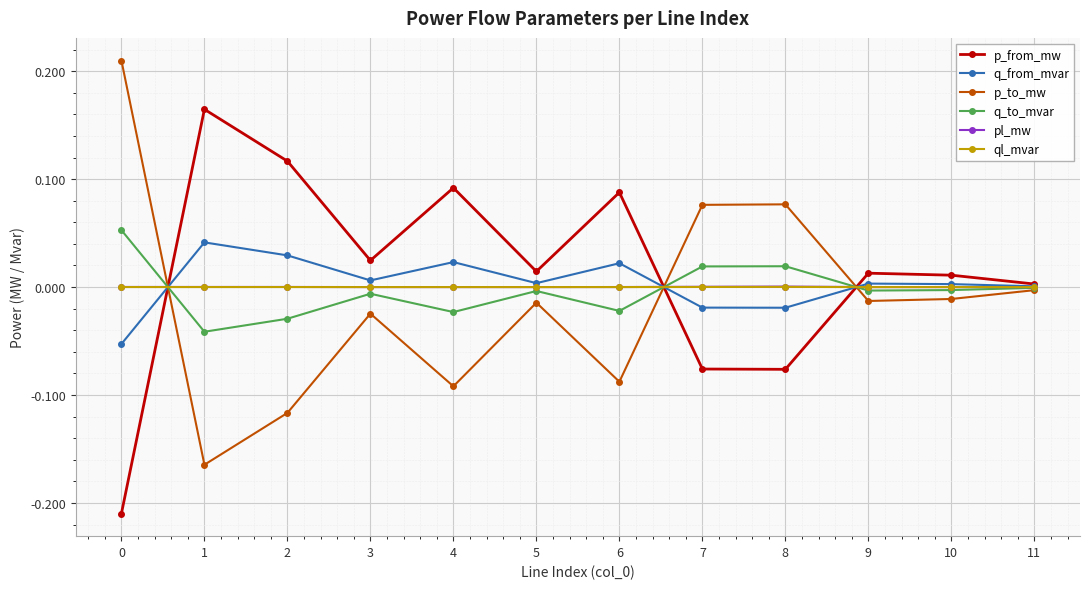

What are all the series names shown in the legend?

p_from_mw, q_from_mvar, p_to_mw, q_to_mvar, pl_mw, ql_mvar